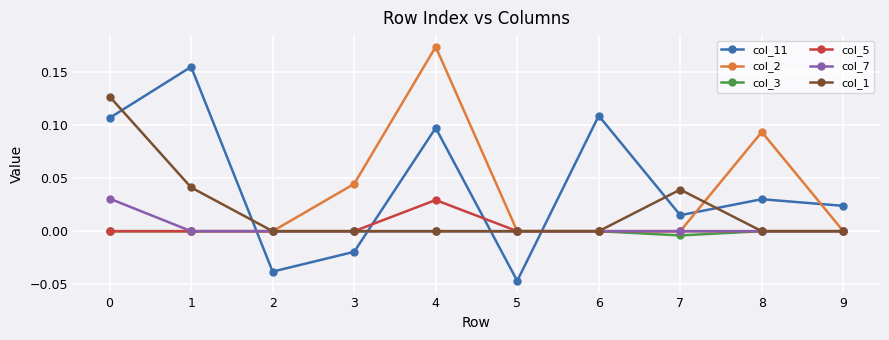

What are all the series names shown in the legend?

col_11, col_2, col_3, col_5, col_7, col_1